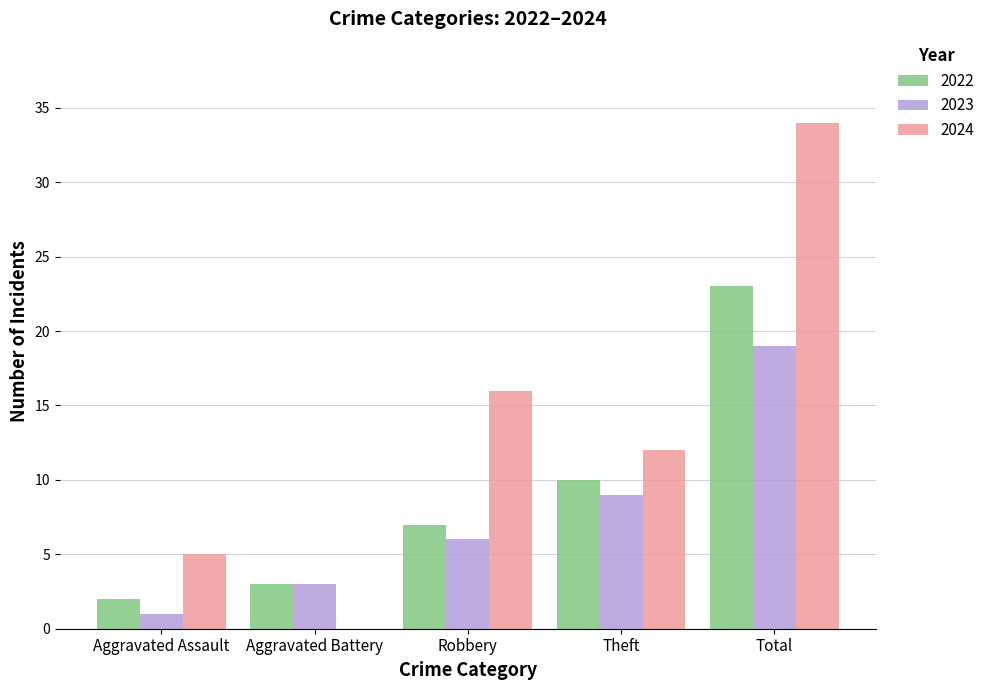

What is the sum of all 2023 values?

38